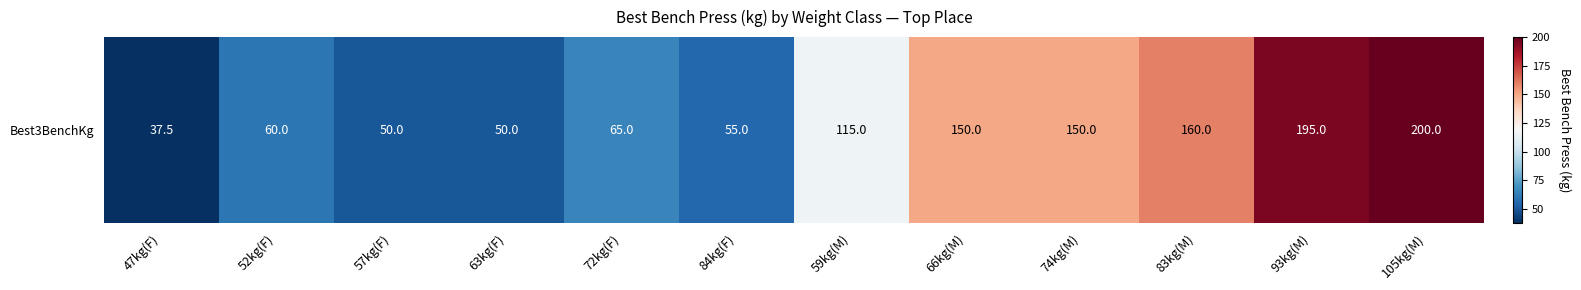

Rank the categories by value from highest to lowest.

105kg(M), 93kg(M), 83kg(M), 66kg(M), 74kg(M), 59kg(M), 72kg(F), 52kg(F), 84kg(F), 57kg(F), 63kg(F), 47kg(F)